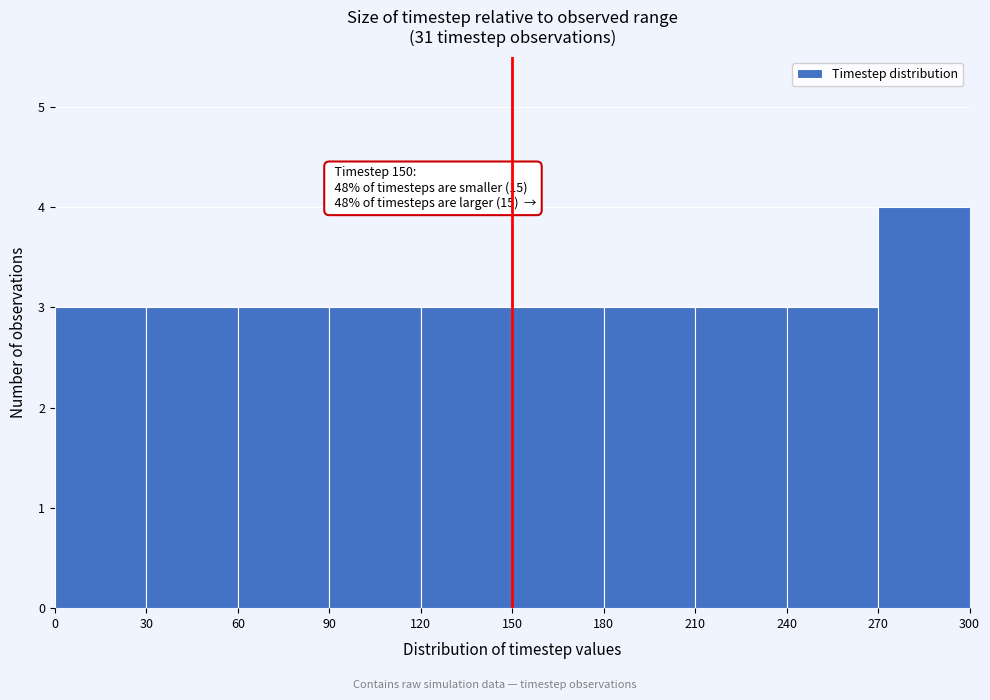

Over which range of the x-axis is the bar tallest?

270 to 300